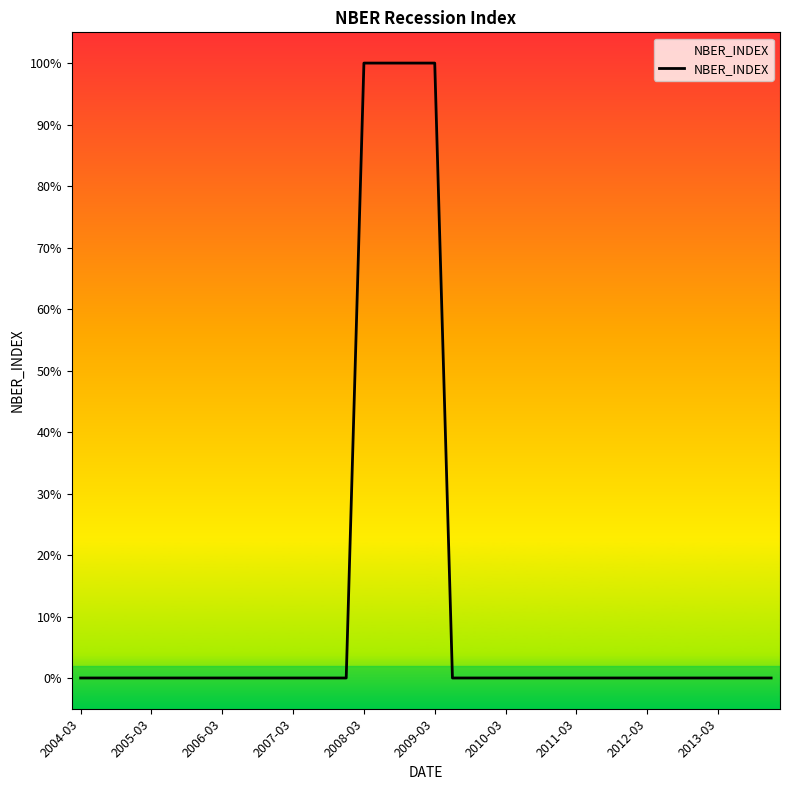

Does the chart have visible grid lines?

No